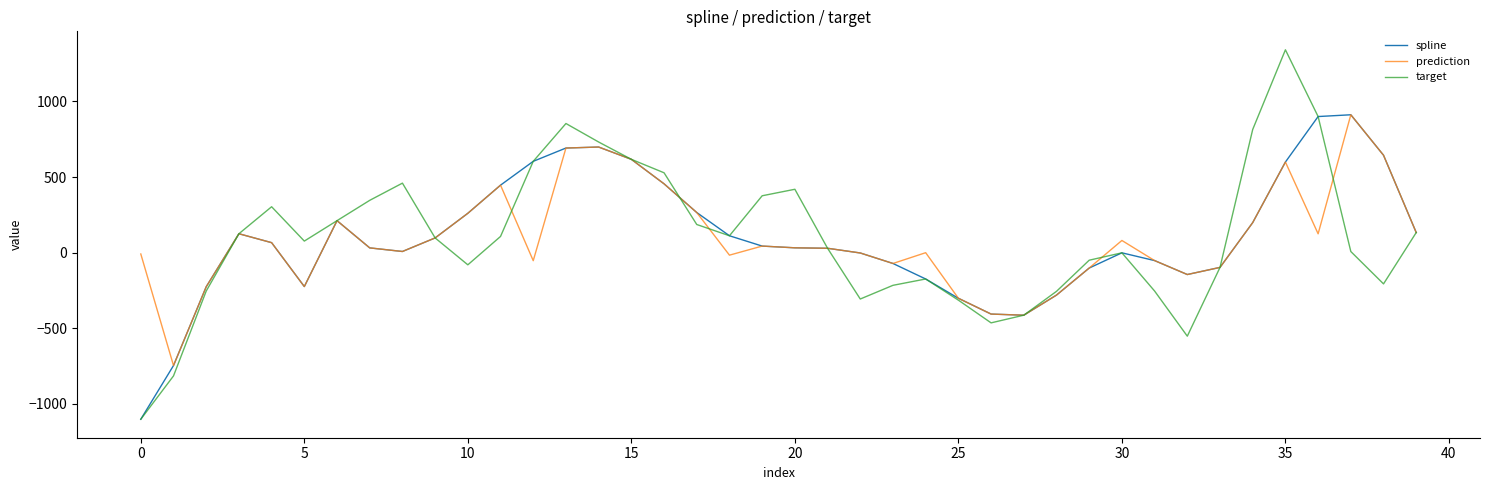

What is the minimum value shown in the chart?

-1101.0